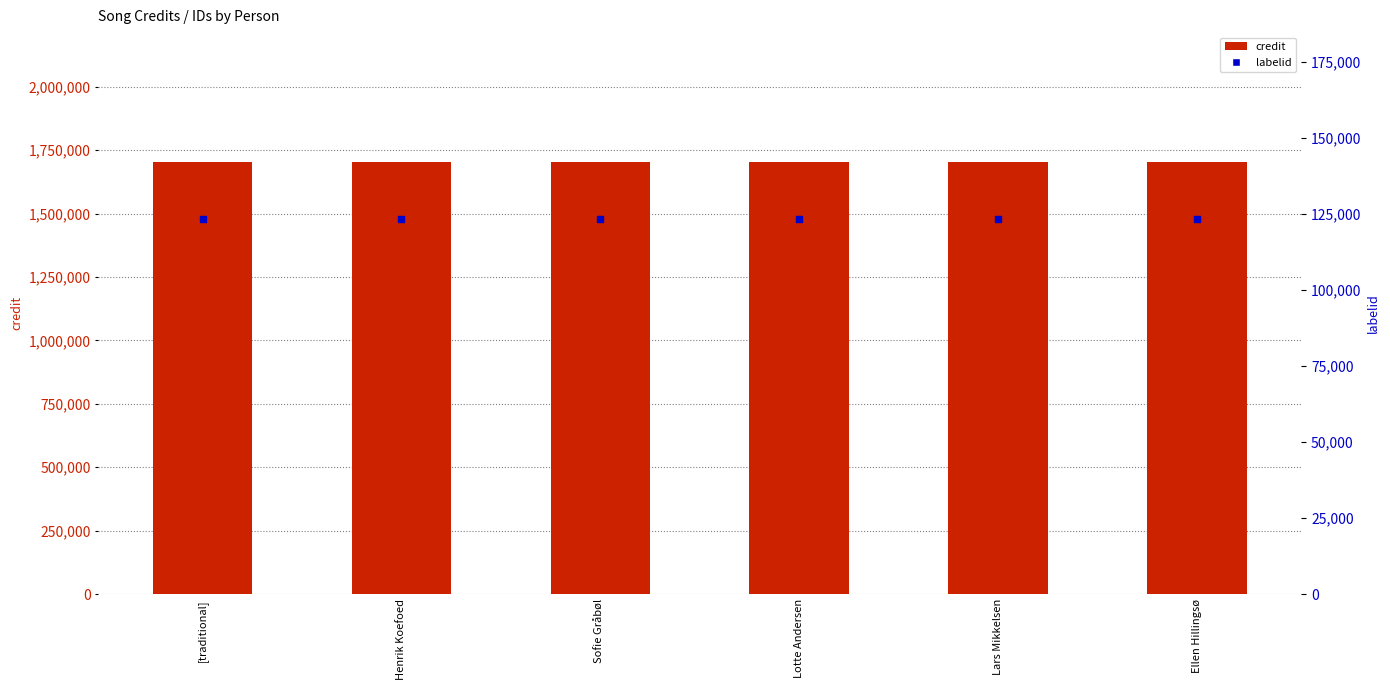

What is the total value across all series at Lars Mikkelsen?

1827302